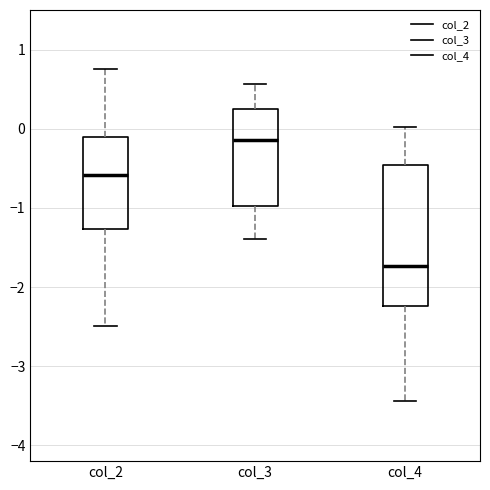

Where is the lower edge of the box for col_4 on the y-axis? The values are not printed on the chart, so give them approximately, as read against the axis.

-2.2